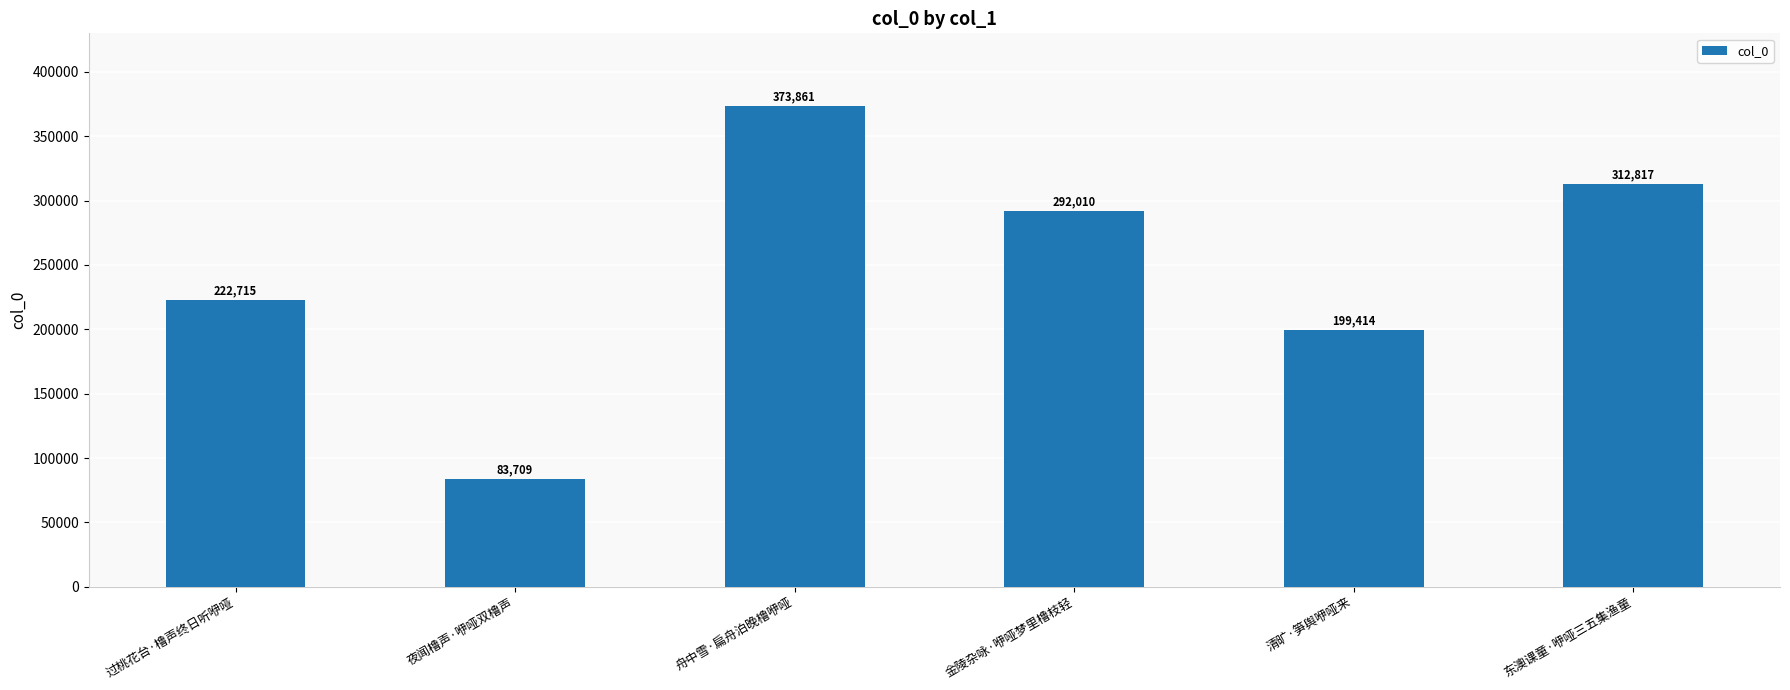

How many series are shown in this chart?

1